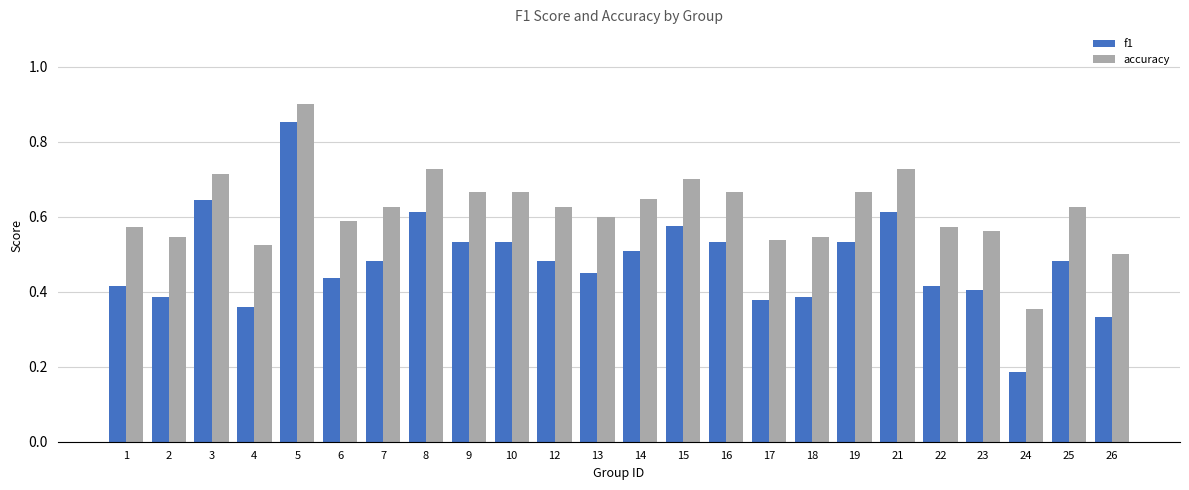

At which category does the chart reach its minimum across all series?

24